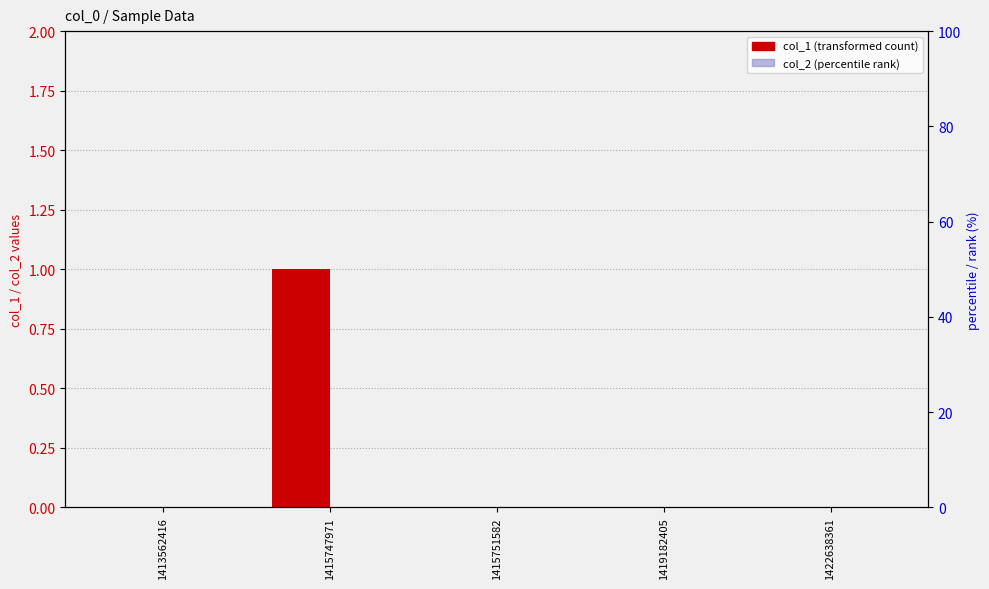

What is the maximum value for col_1?

1